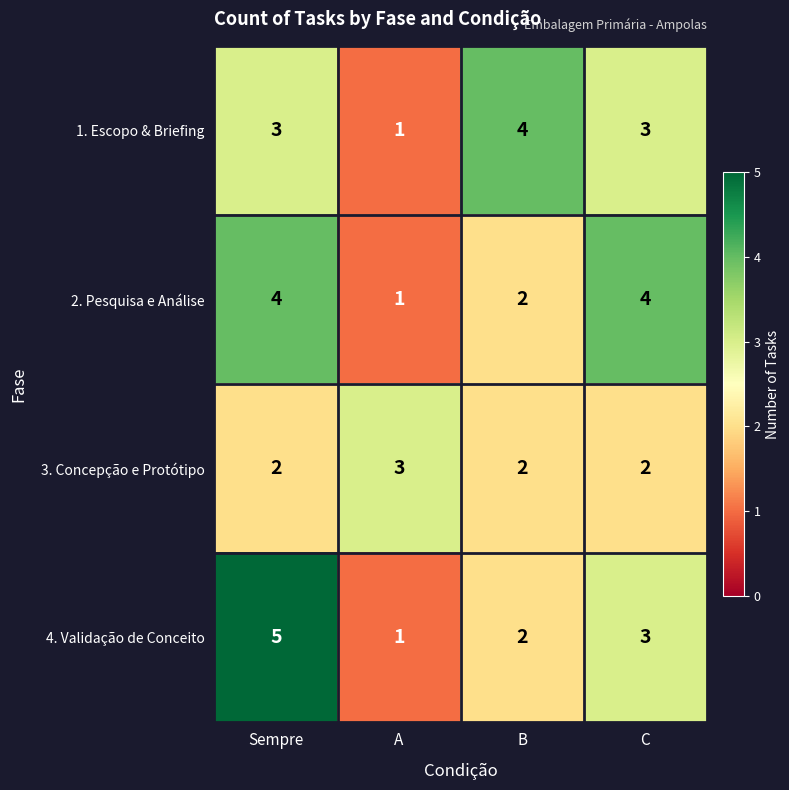

The 1. Escopo & Briefing series shows 7 at B. True or false?

False